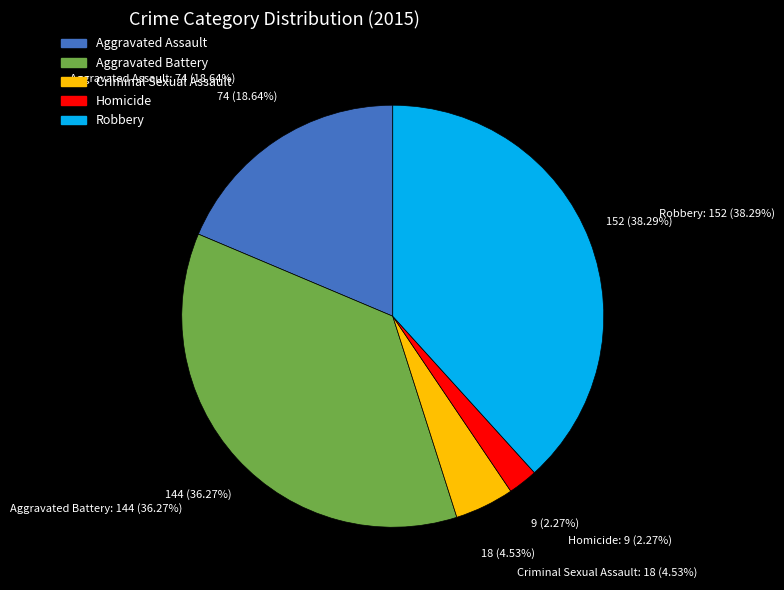

Does any single category account for the majority?

No